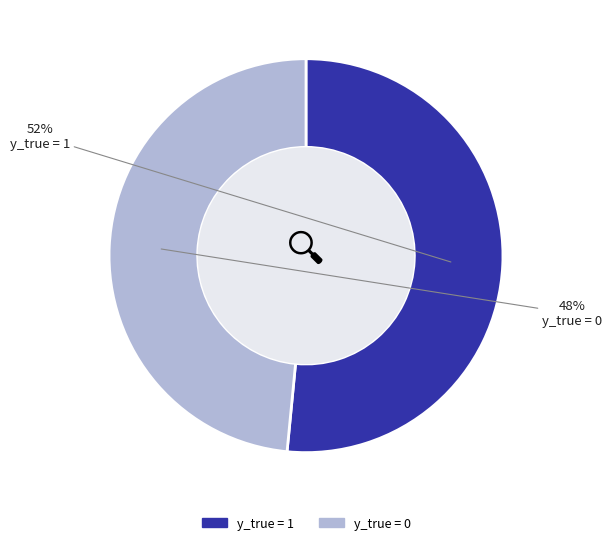

Count the number of slices in the pie.

2